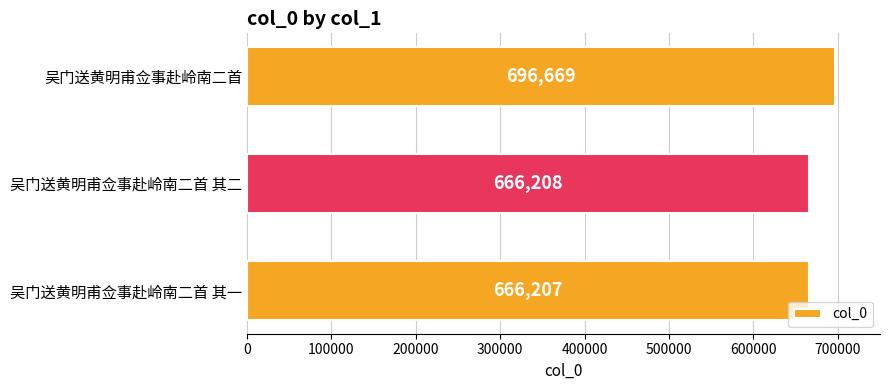

What is the sum of all values?

2029084